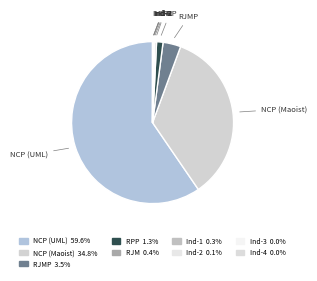

Which category has the biggest portion of the pie?

नेपाल कम्युनिष्ट पार्टी (एकीकृत)